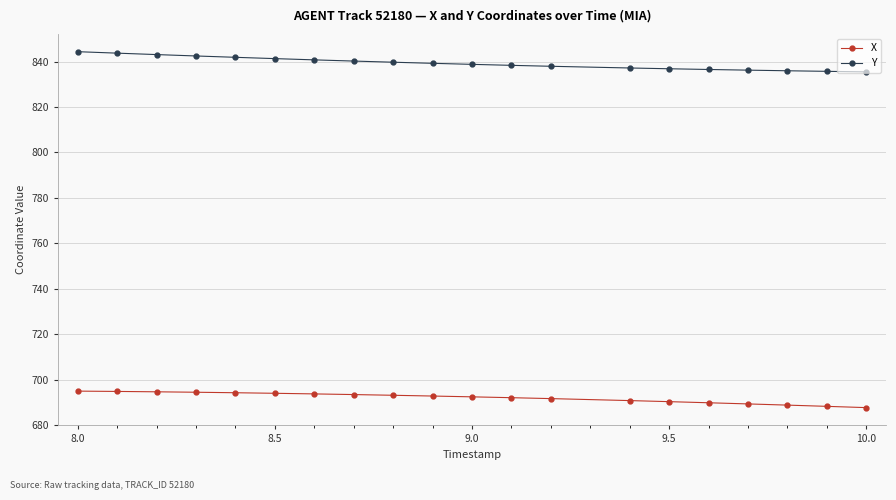

What is the lowest value of the X series?

687.7